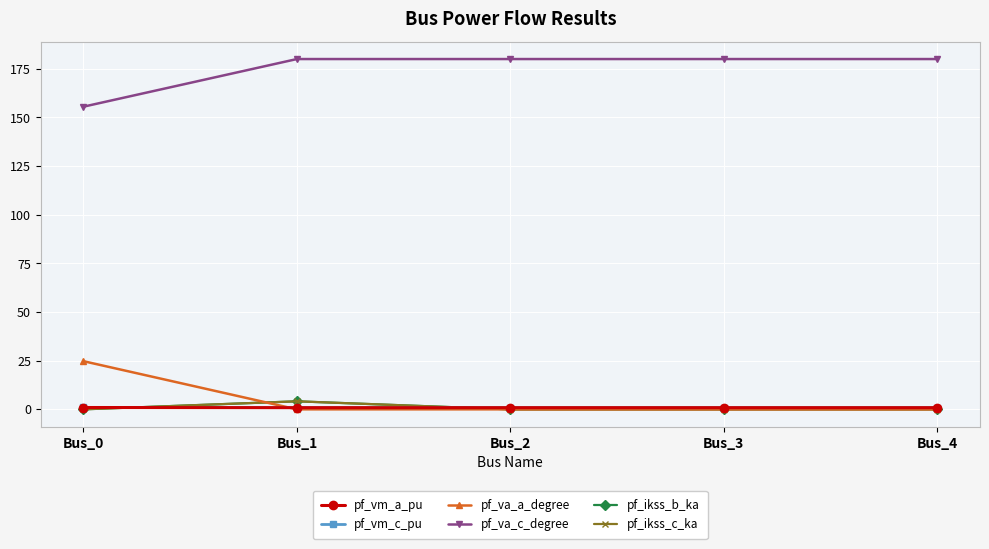

Reading left to right, transcribe all the data shown in this chart.

pf_vm_a_pu: Bus_0=0.9	Bus_1=0.9	Bus_2=0.9	Bus_3=0.9	Bus_4=0.9
pf_vm_c_pu: Bus_0=1.0	Bus_1=0.9	Bus_2=0.9	Bus_3=0.9	Bus_4=0.9
pf_va_a_degree: Bus_0=24.8	Bus_1=0.0	Bus_2=0.0	Bus_3=0.0	Bus_4=0.0
pf_va_c_degree: Bus_0=155.5	Bus_1=180.0	Bus_2=180.0	Bus_3=180.0	Bus_4=180.0
pf_ikss_b_ka: Bus_0=0.0	Bus_1=4.1	Bus_2=0.0	Bus_3=0.0	Bus_4=0.0
pf_ikss_c_ka: Bus_0=0.0	Bus_1=4.1	Bus_2=0.0	Bus_3=0.0	Bus_4=0.0